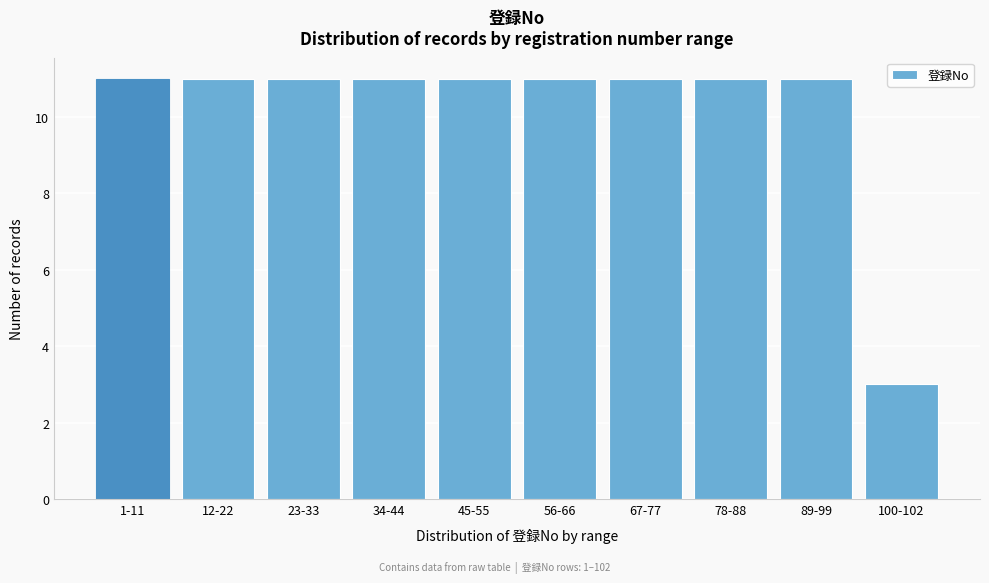

Reading right to left, transcribe all the data shown in this chart.

3	11	11	11	11	11	11	11	11	11